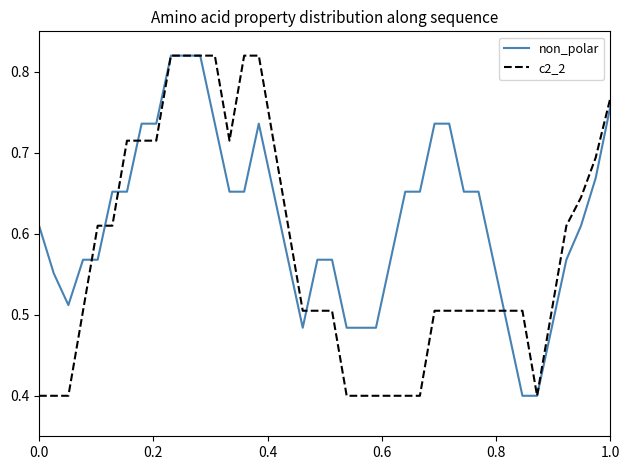

Which series has the largest total across all categories?

non_polar